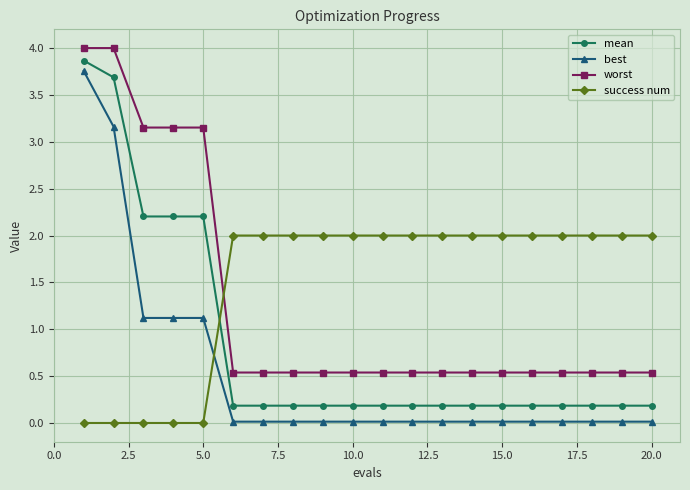

At how many categories does at least one series exceed 3?

5